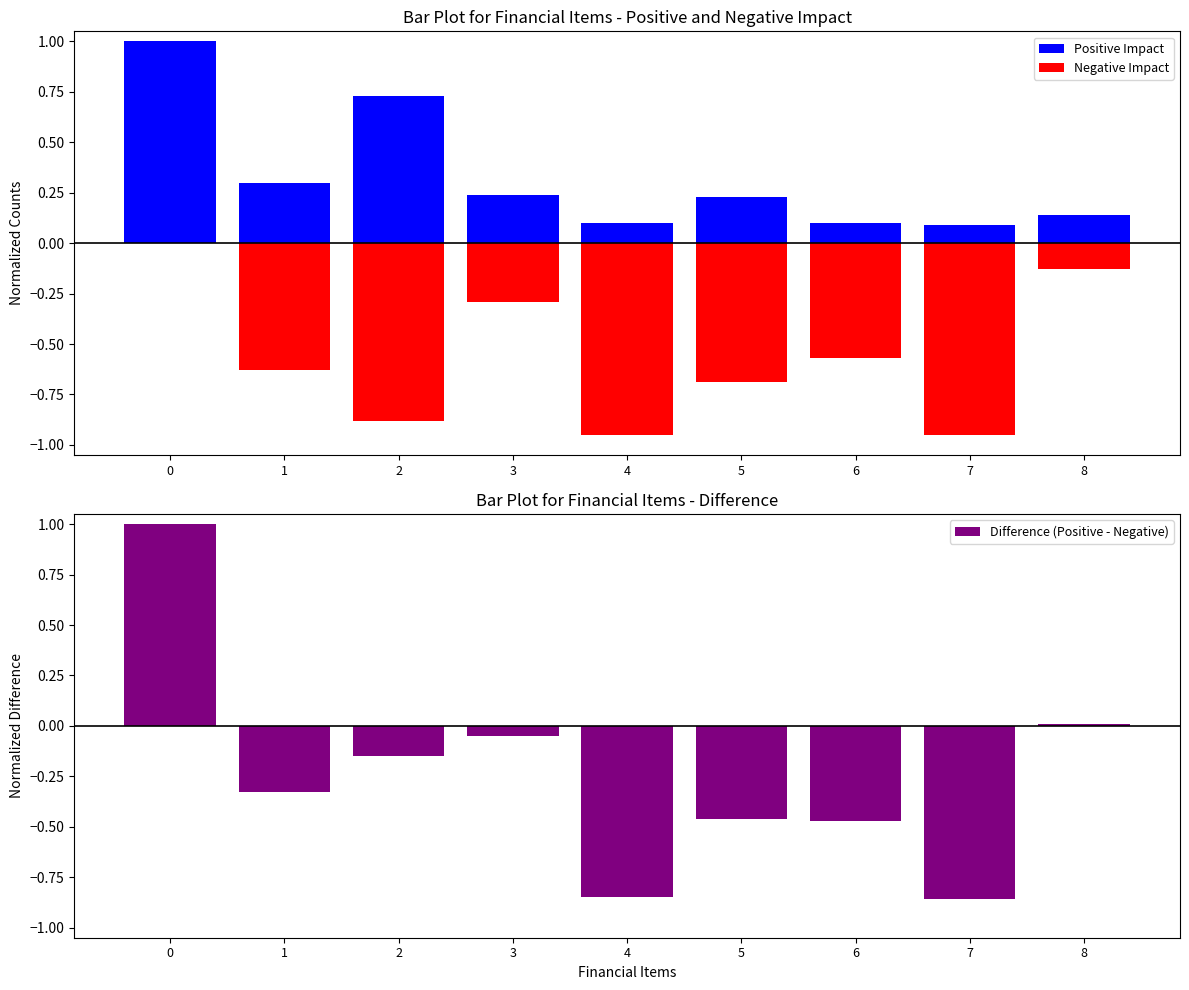

What is the minimum value for Positive Impact?

0.1